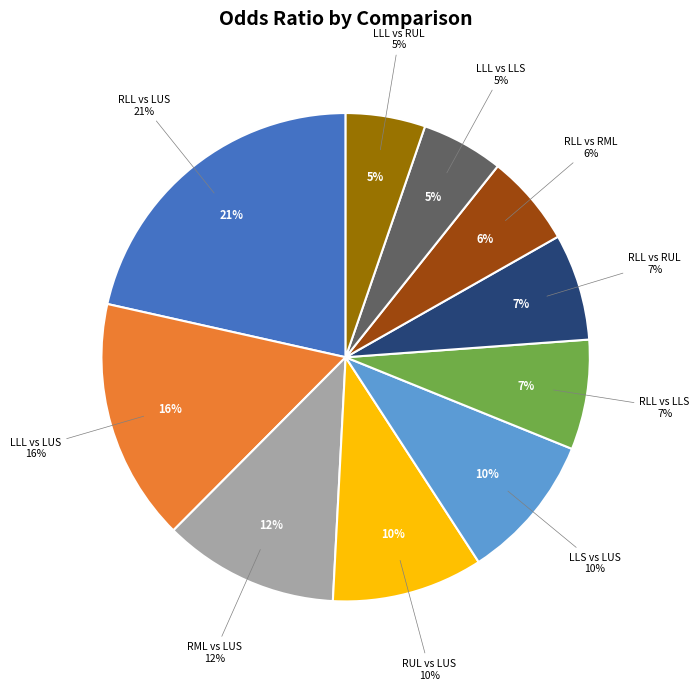

Which slice is the largest?

RLL vs LUS